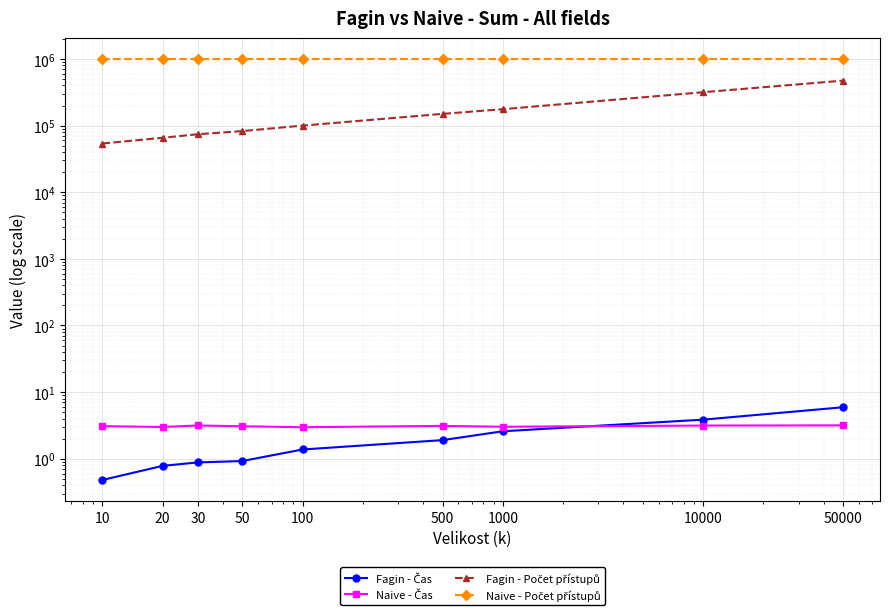

The Fagin - Čas series shows 0.2 at 10. True or false?

False